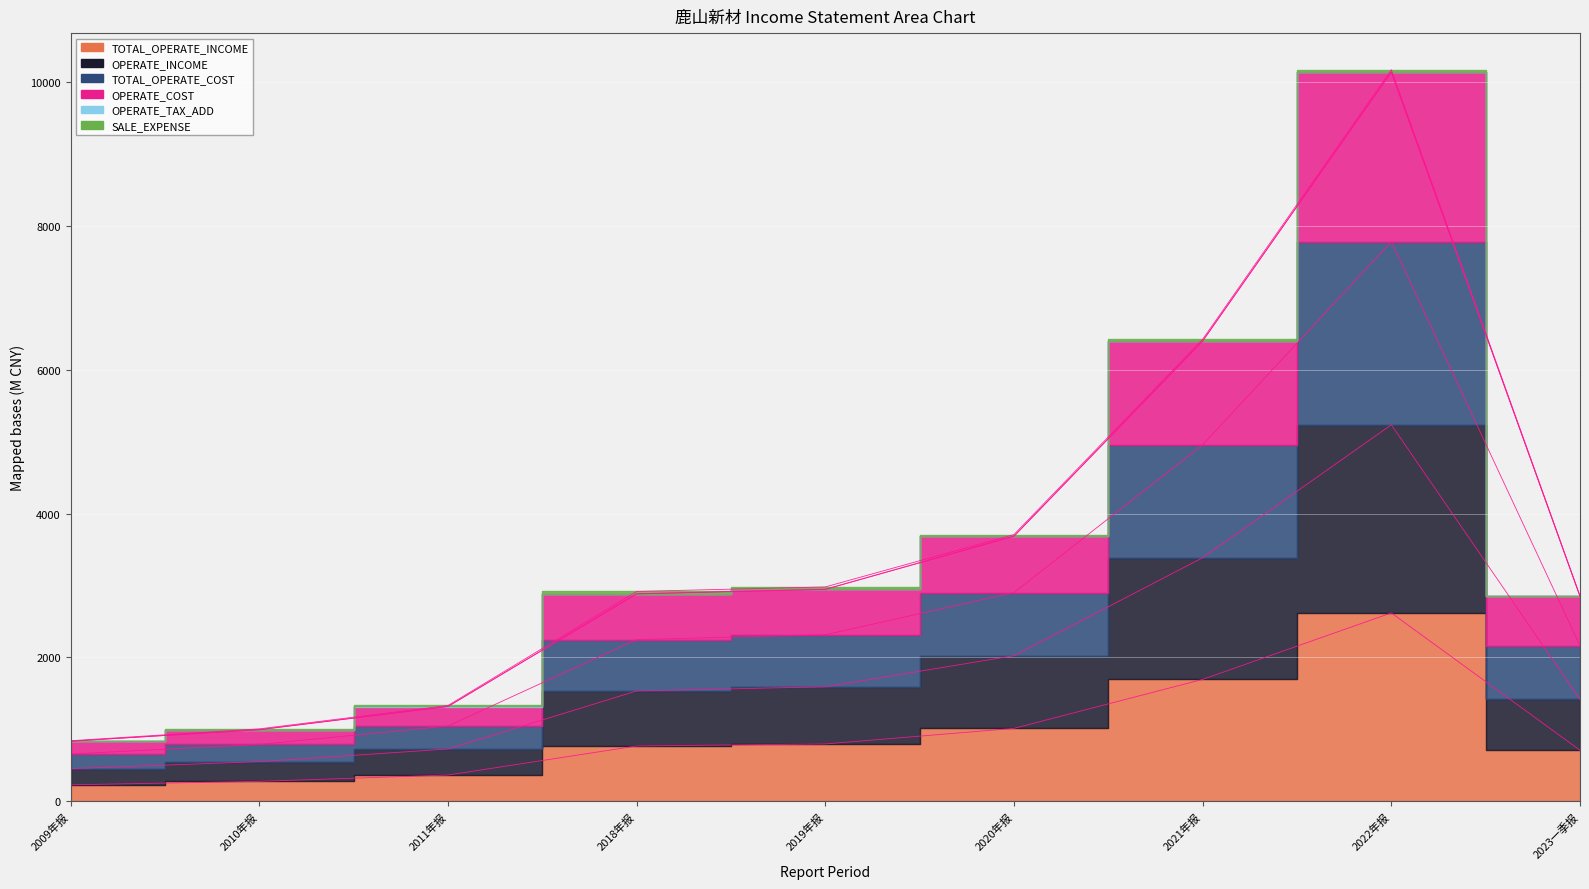

Is the value of OPERATE_COST at 2018年报 greater than the value of TOTAL_OPERATE_COST at 2023一季报?

Yes